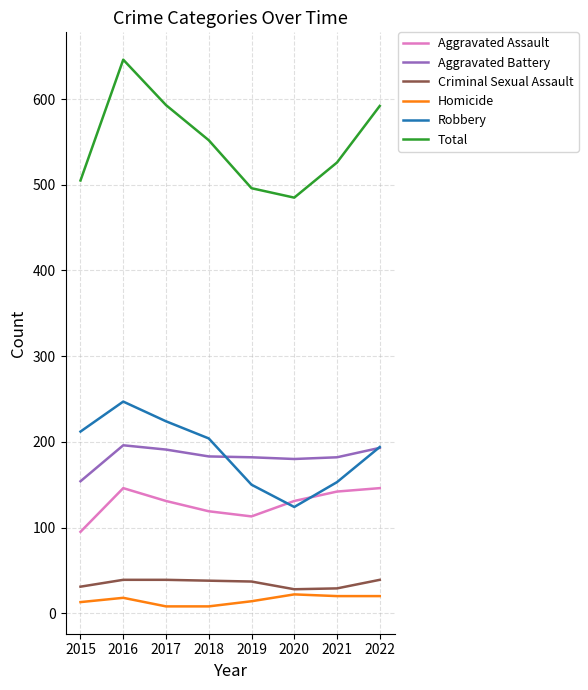

True or false: Aggravated Assault has a value of 247 at 2021.

False